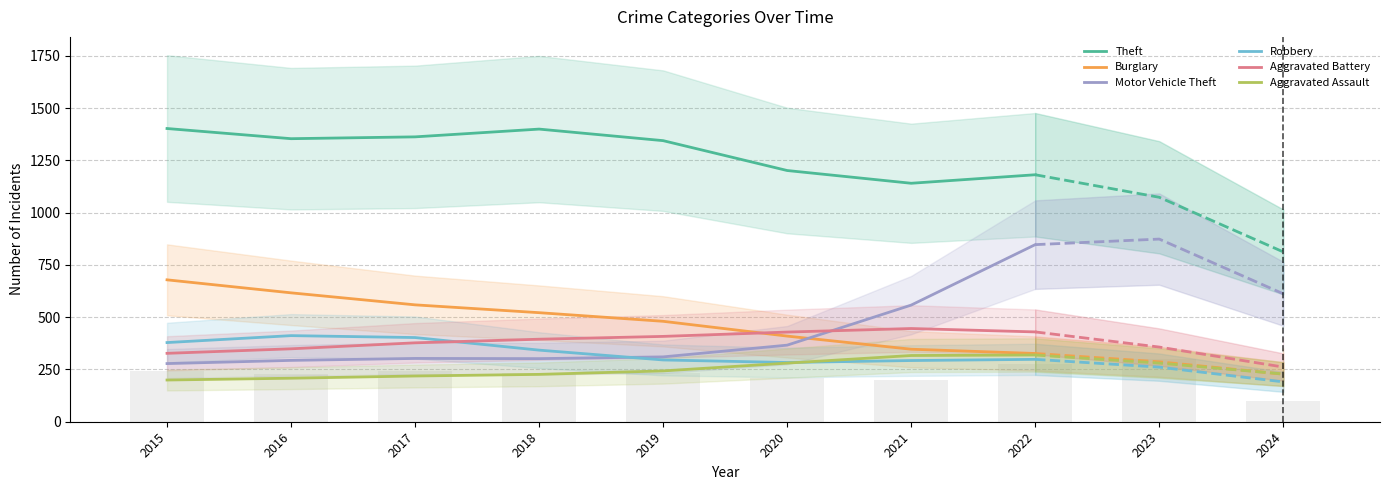

Between 2018 and 2020, which series saw the biggest shift?

Theft